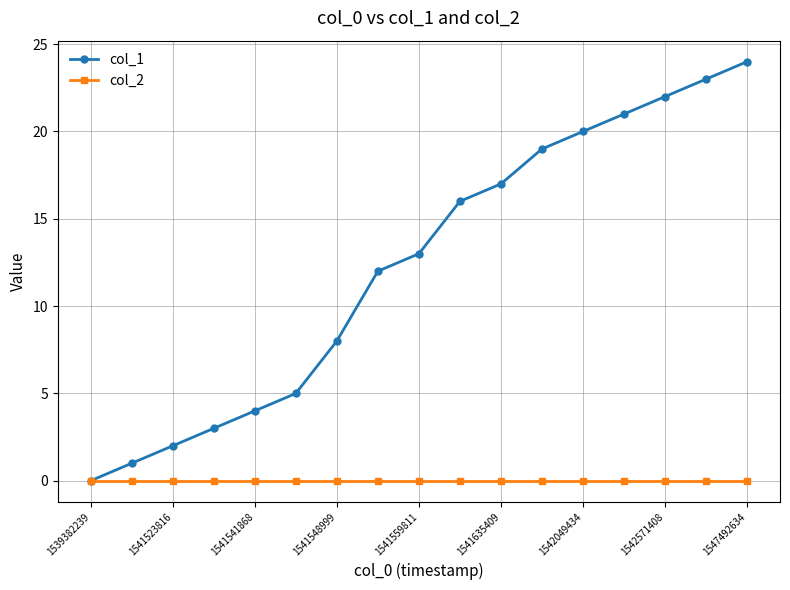

What is the greatest value displayed?

24